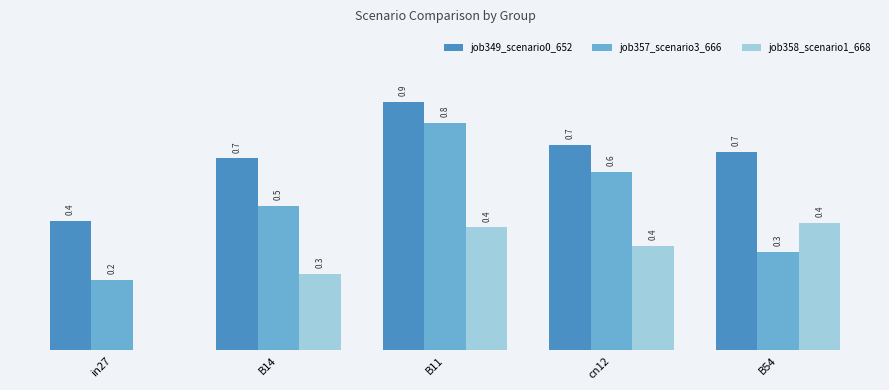

The job358_scenario1_668 series shows 0.4 at B11. True or false?

True